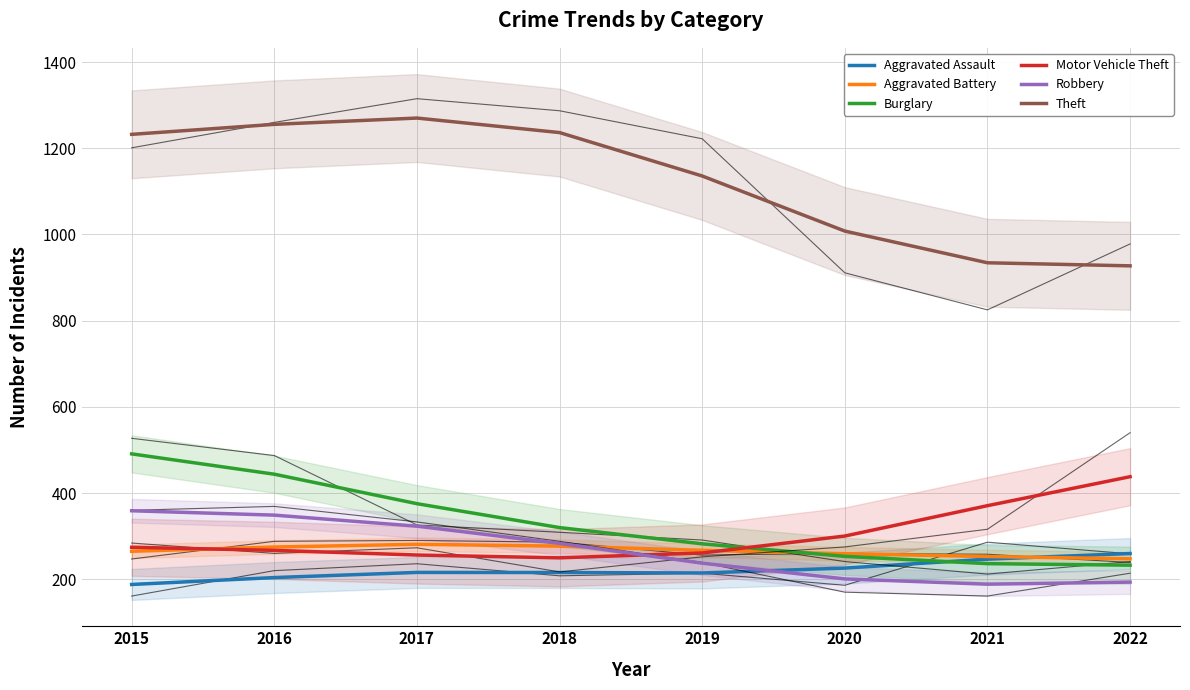

How many interior local peaks does the Aggravated Assault series have?

1